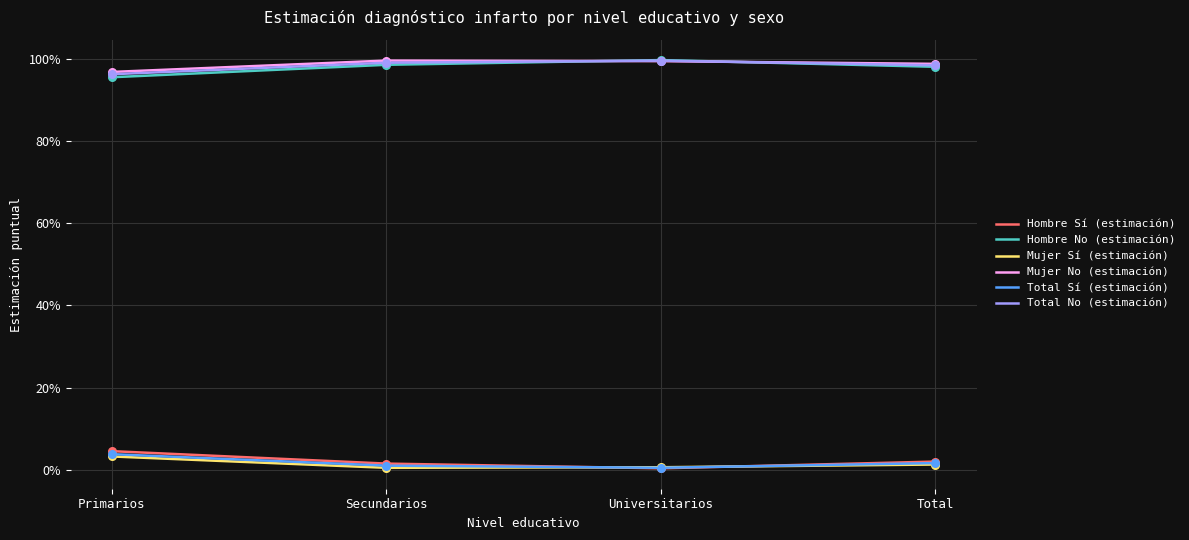

What are all the series names shown in the legend?

Hombre Sí (estimación), Hombre No (estimación), Mujer Sí (estimación), Mujer No (estimación), Total Sí (estimación), Total No (estimación)